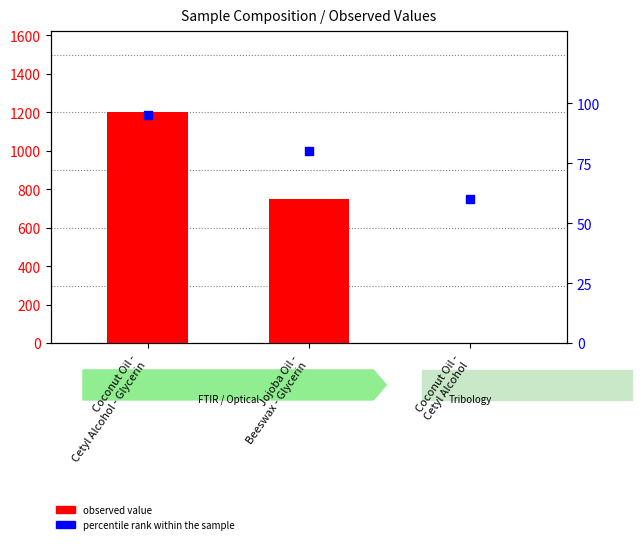

What is the total value across all series at Jojoba Oil -
Beeswax - Glycerin?

830.7